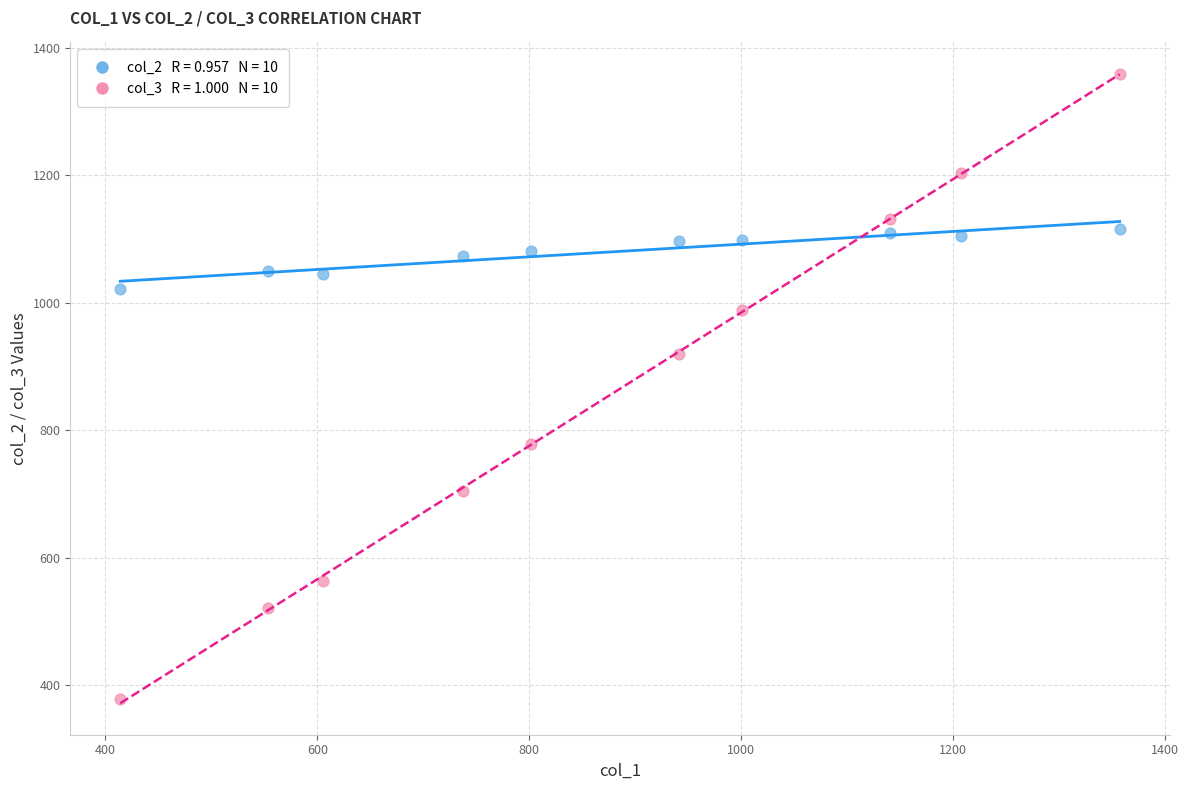

Across all data points, what is the range of Y values (max minus min)?

981.5